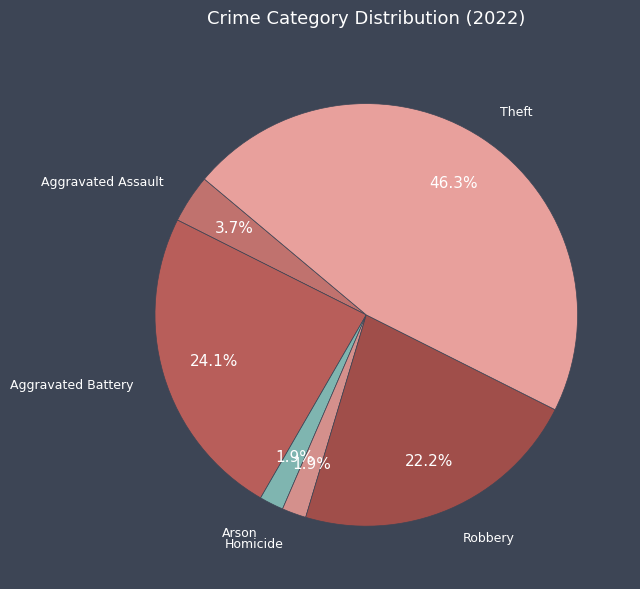

The Aggravated Assault slice represents 4% of the pie. True or false?

True